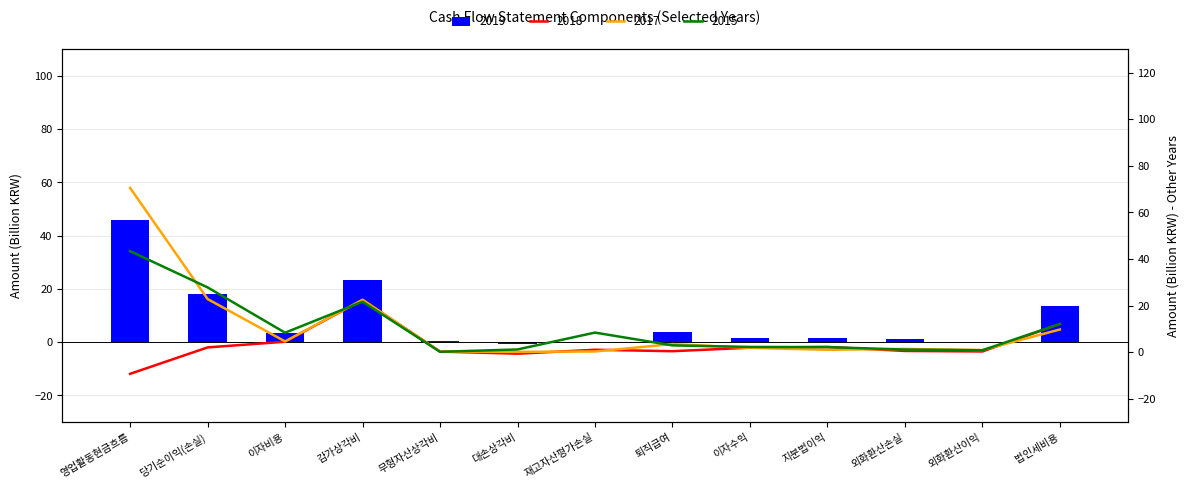

What is the spread (max minus min) of values at 외화환산손실?

0.9